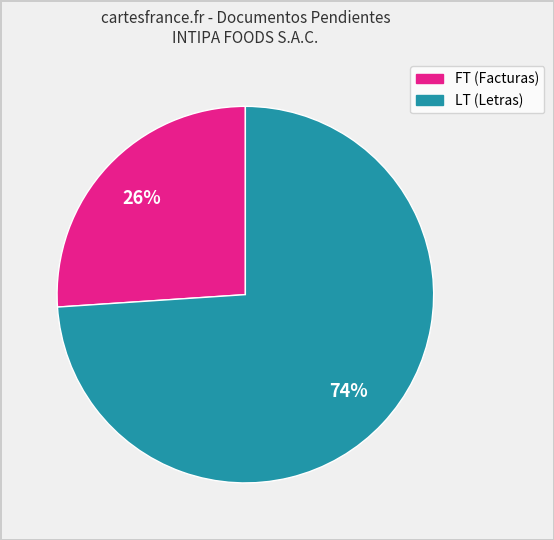

To the nearest percent, what is the difference between the largest and smallest slice percentages?

48%